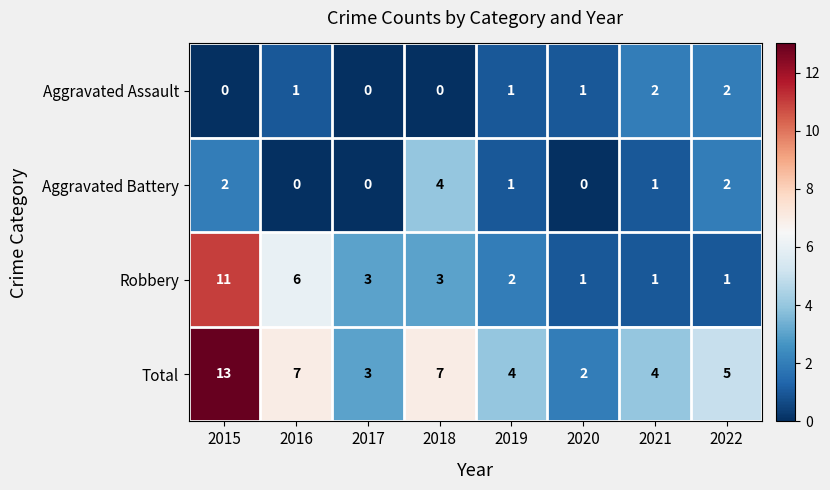

Count the number of data series in this chart.

4